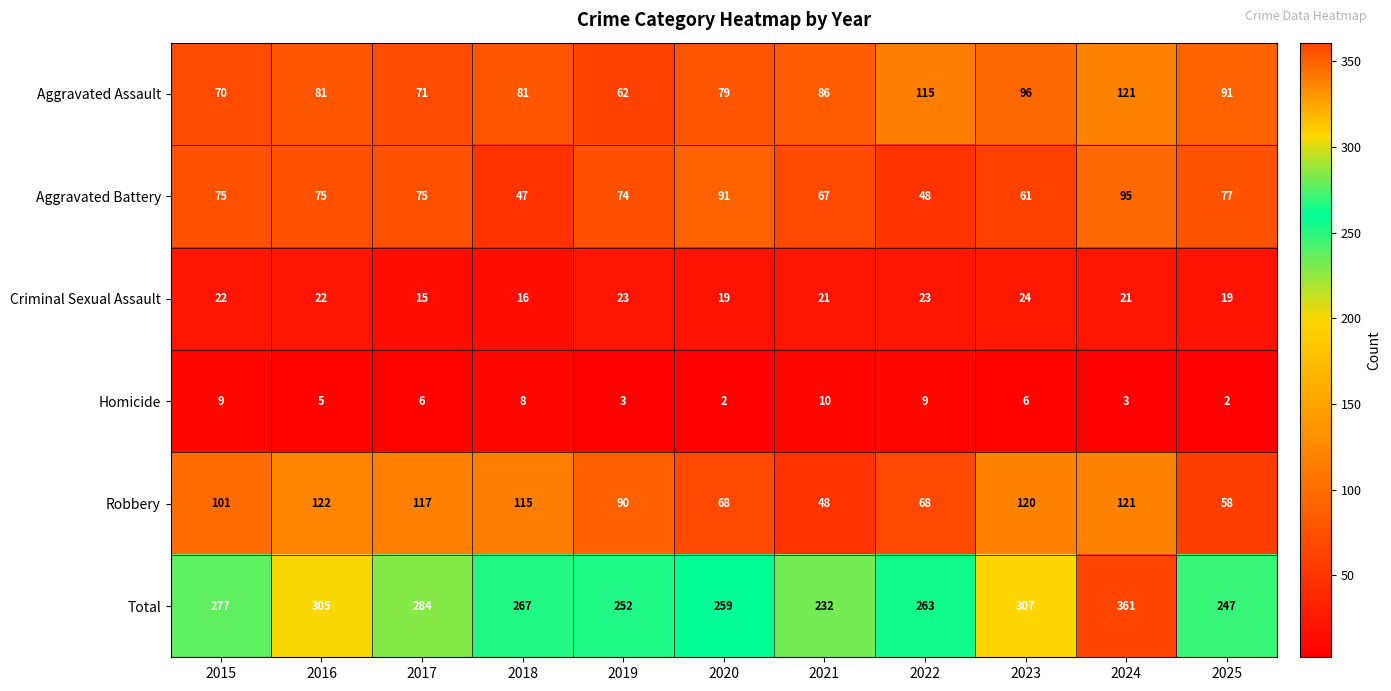

Rank the series at 2021 from lowest to highest value.

Homicide, Criminal Sexual Assault, Robbery, Aggravated Battery, Aggravated Assault, Total